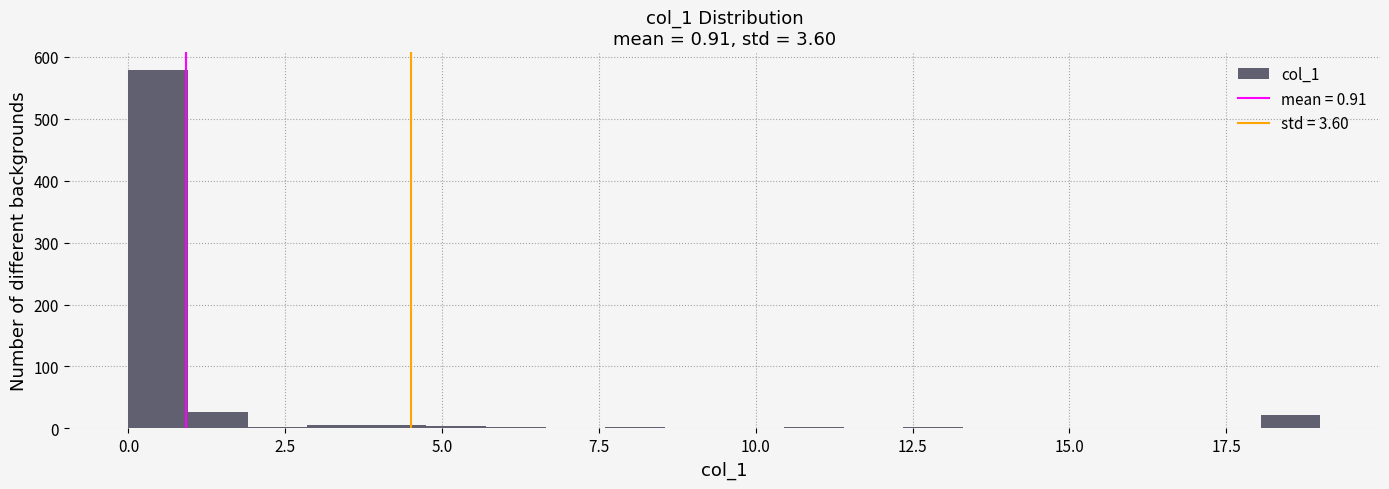

Around what value on the x-axis is the tallest bar? Give the approximate position of its centre, as read against the axis.

0.5